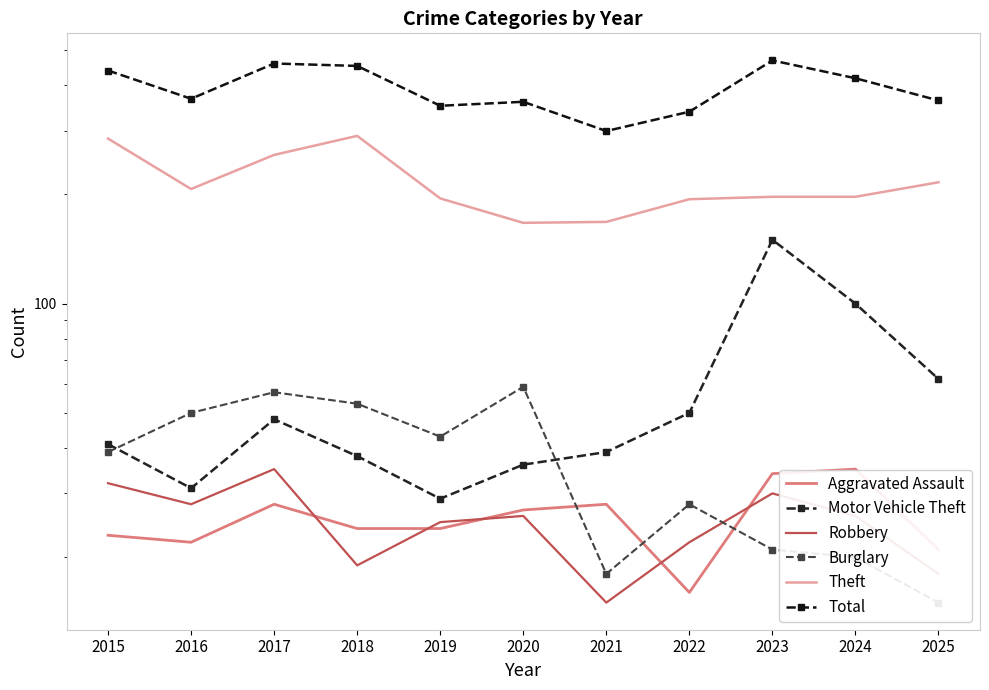

What is the sum of the Robbery values at 2018 and 2016?

47